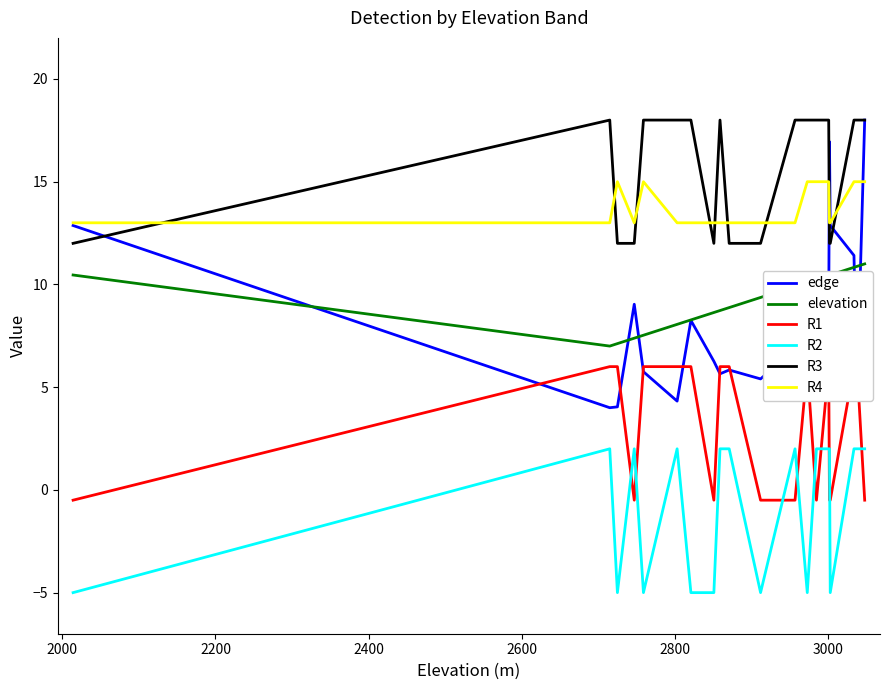

What is the average value of the R4 series?

13.8